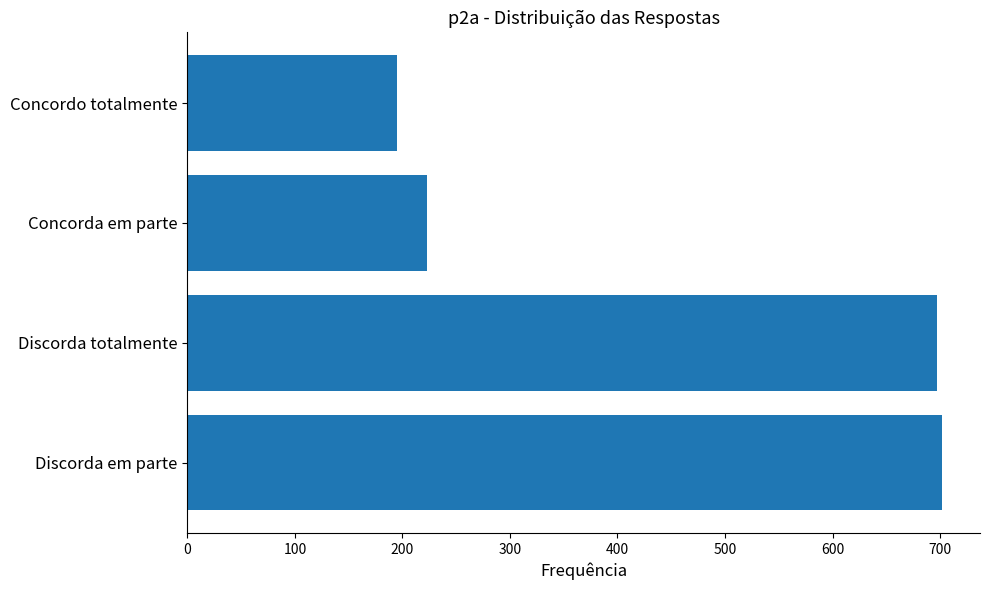

What value does the data have at Concordo totalmente, to the nearest 100?

200